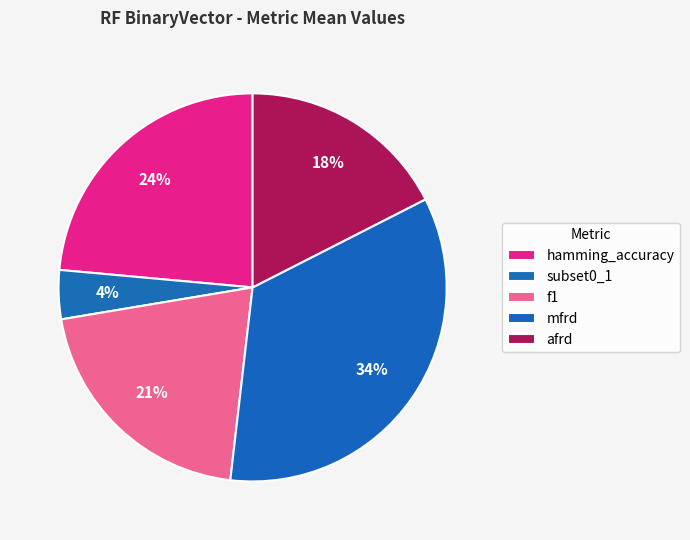

Between subset0_1 and mfrd, which is larger?

mfrd